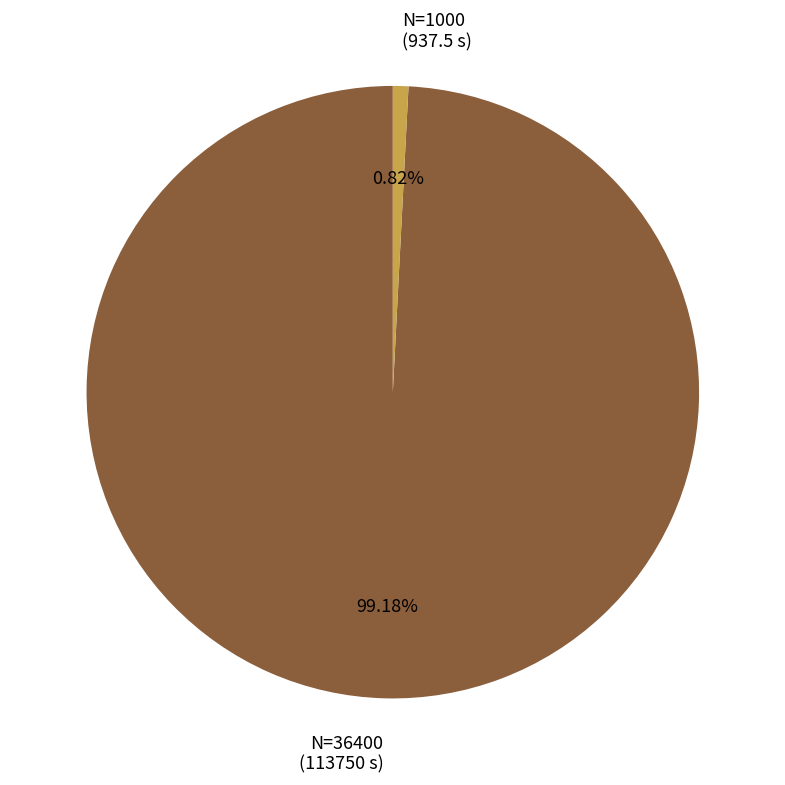

Is there any slice that represents more than half of the pie?

Yes